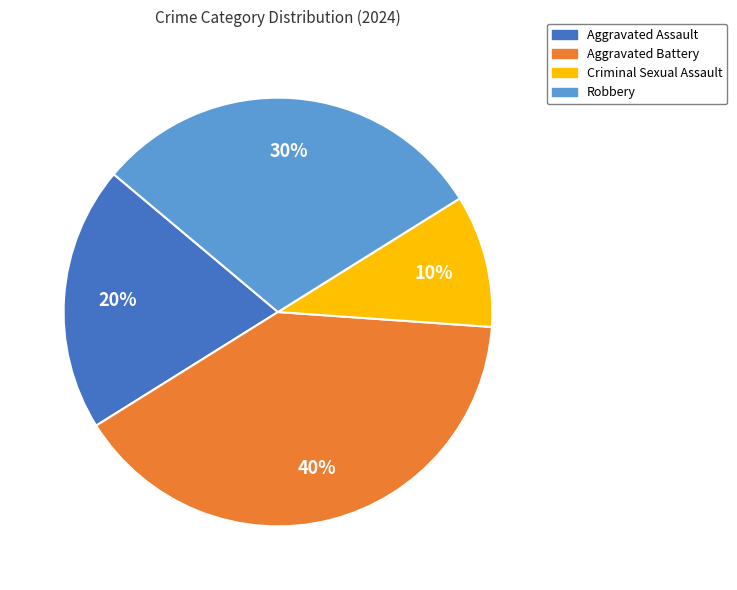

To the nearest percent, what is the combined percentage of Robbery and Aggravated Battery?

70%